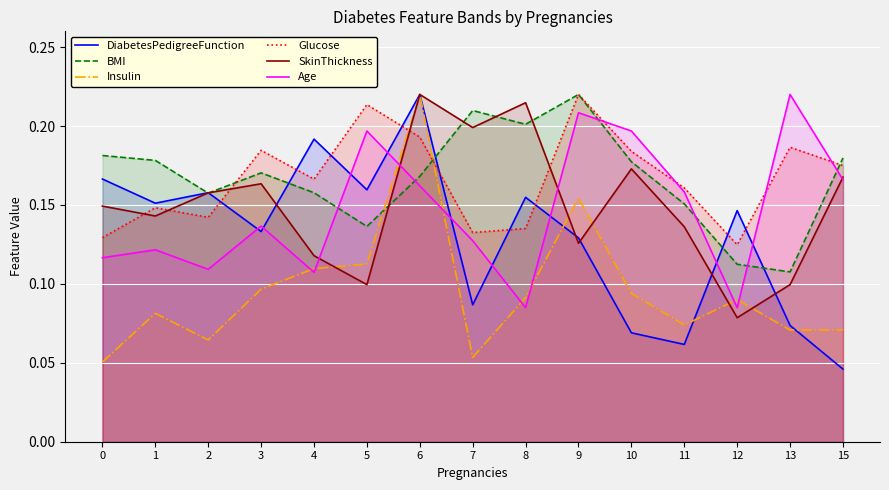

List the series in order of their peak value, lowest first.

DiabetesPedigreeFunction, BMI, Insulin, Glucose, SkinThickness, Age